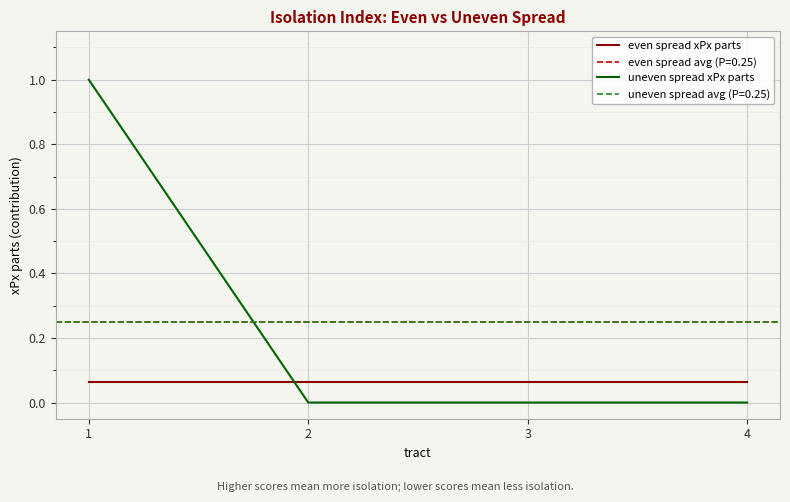

What is the difference between the highest and lowest values at 2?

0.1